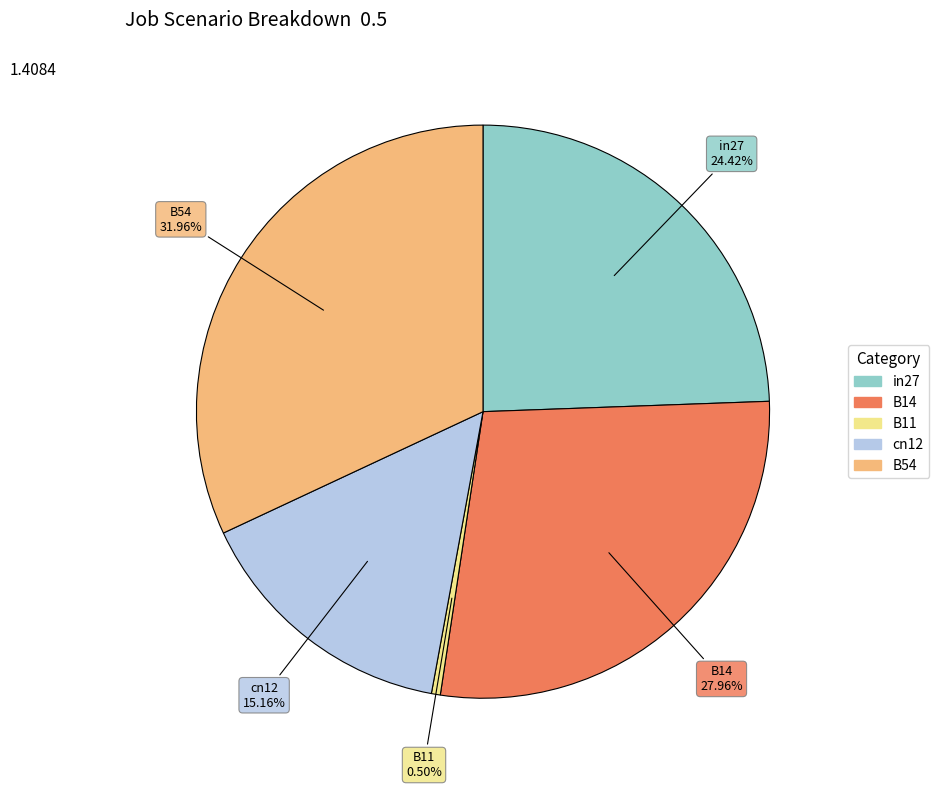

To the nearest percent, what is the difference between the in27 and cn12 slice percentages?

9%